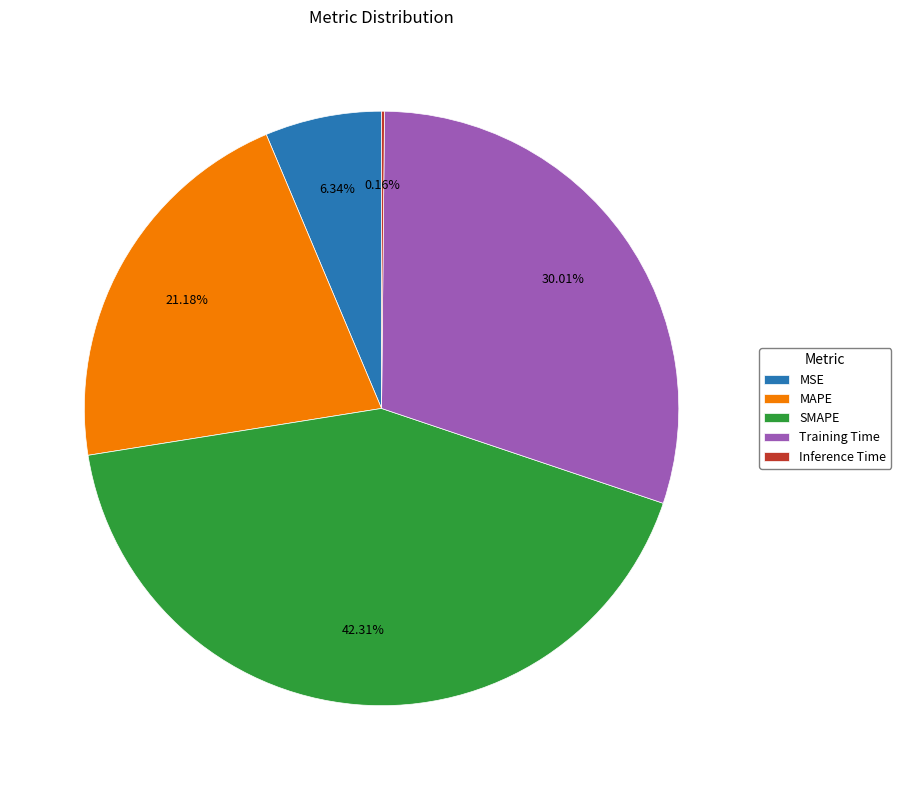

Do SMAPE and MSE together represent more than half of the pie?

No